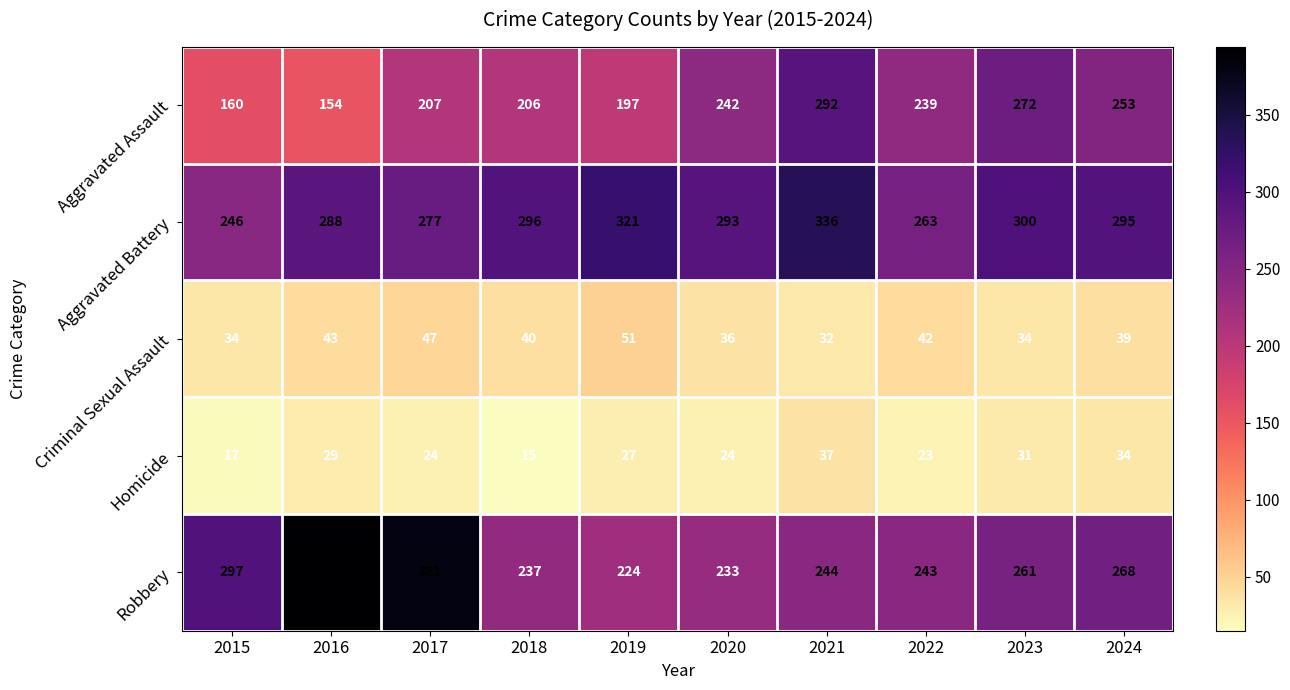

What is the total value across all series at 2022?

810